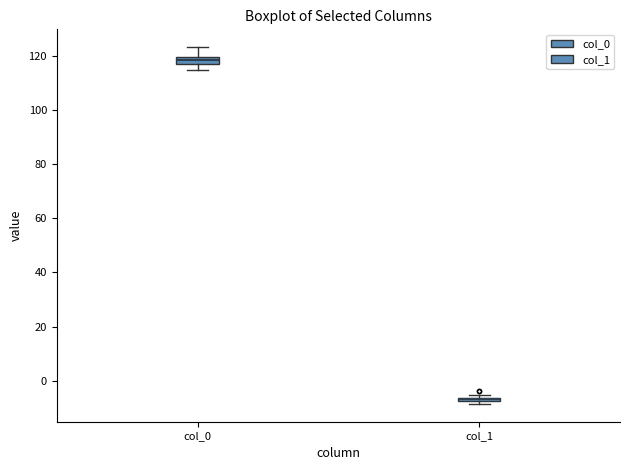

Where is the upper edge of the box for col_1 on the y-axis? The values are not printed on the chart, so give them approximately, as read against the axis.

-6